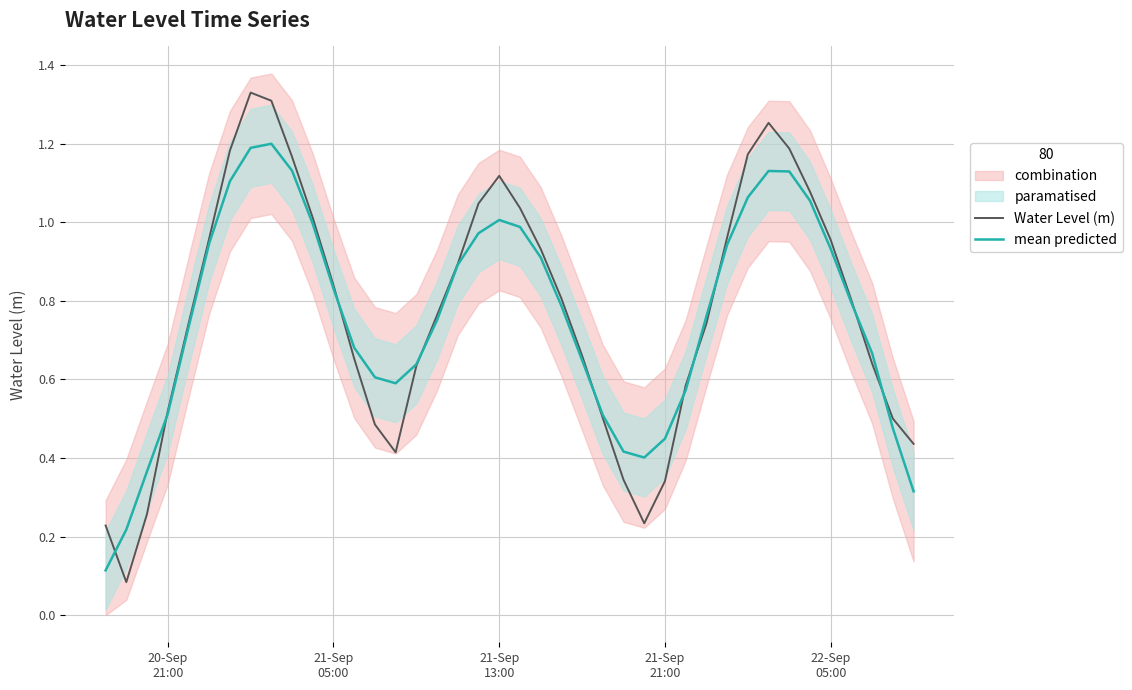

How many data points does each series have?

40